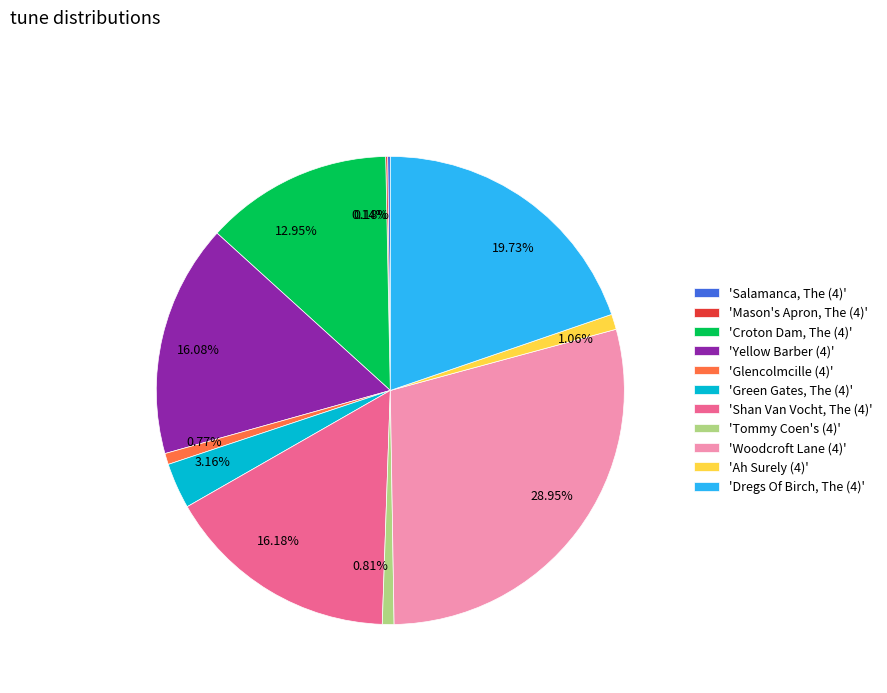

Do 28.95% and 19.73% together represent more than half of the pie?

No